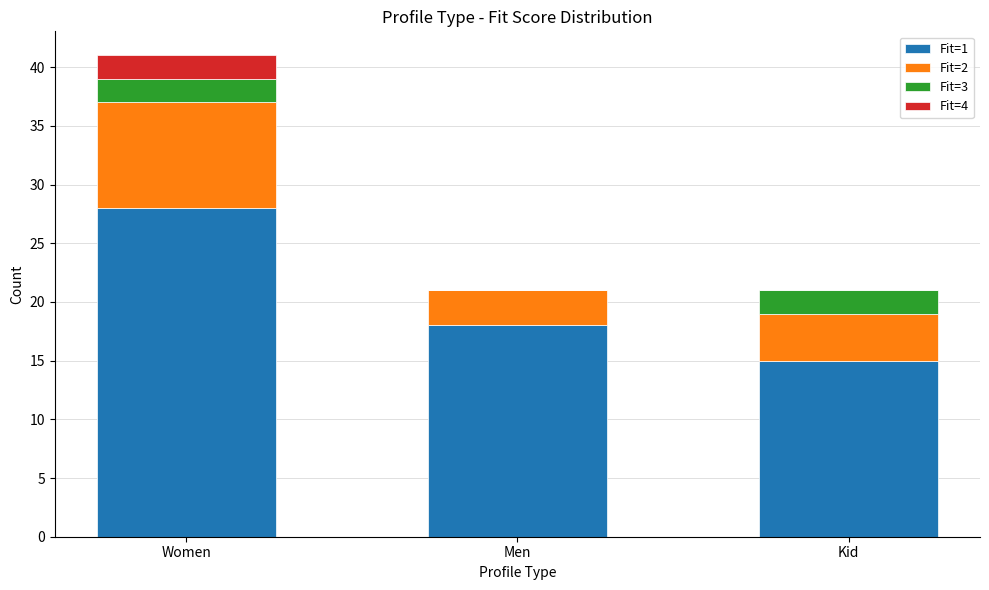

Which category has the highest value in the Fit=1 series?

Women